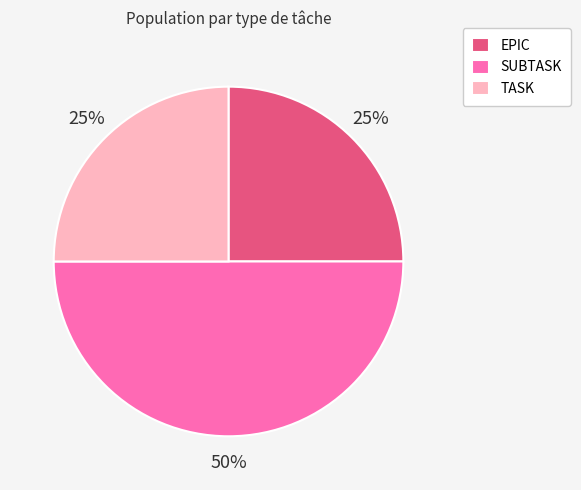

How many segments does this pie chart have?

3